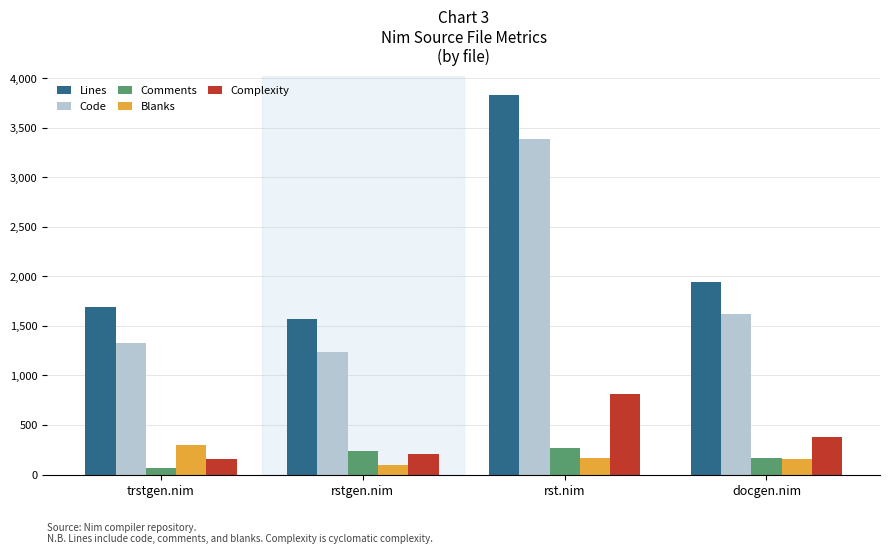

What is the difference between the maximum and minimum values in the Blanks series?

204